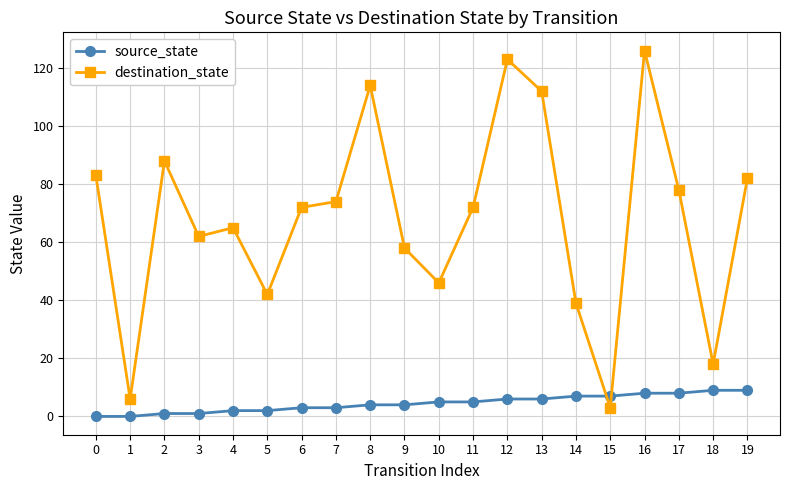

How many lines are shown in the chart?

2